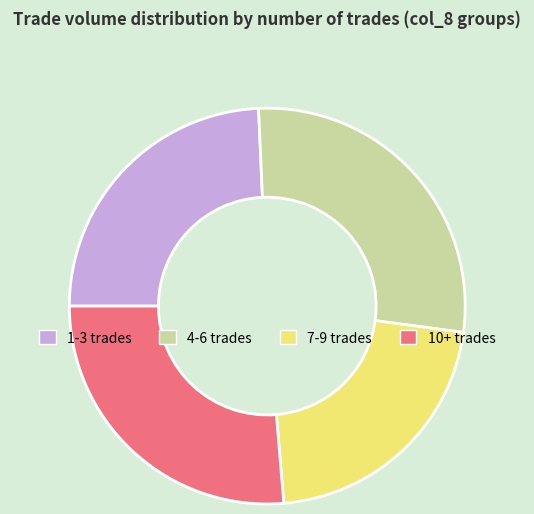

Does any single category account for the majority?

No